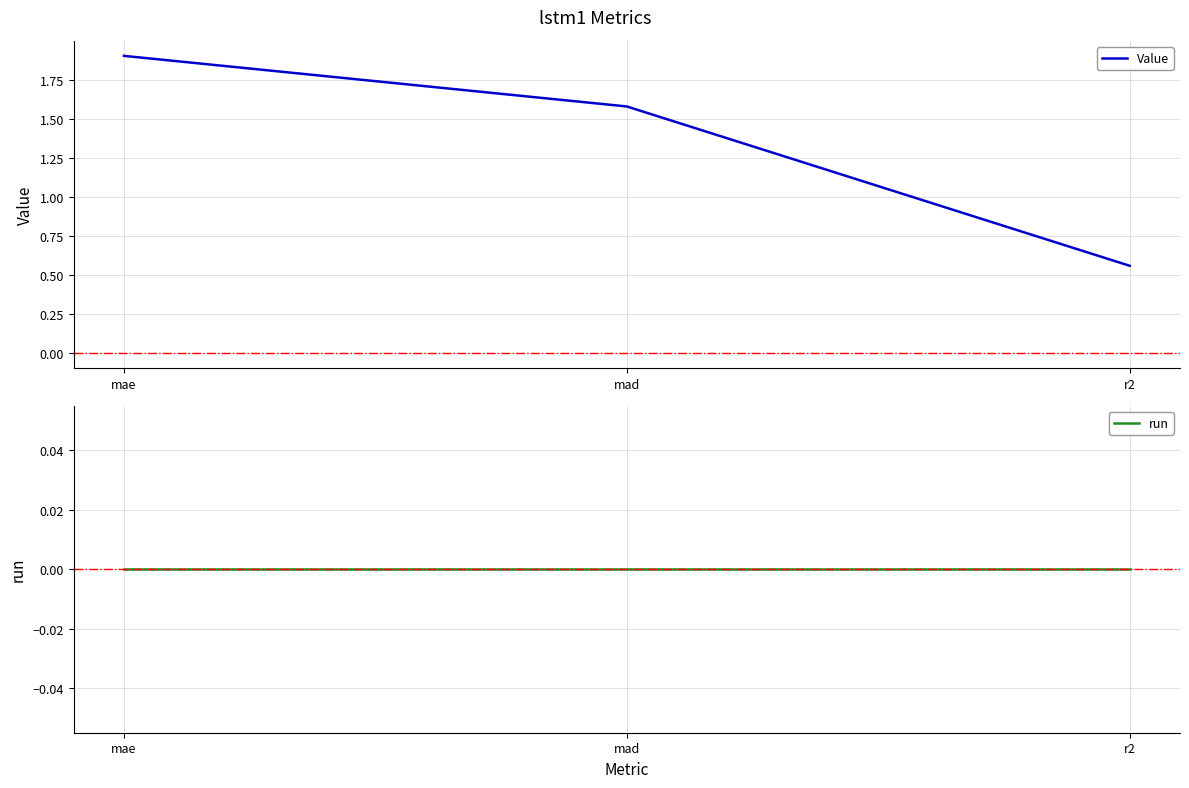

Which series has the largest total across all categories?

Value